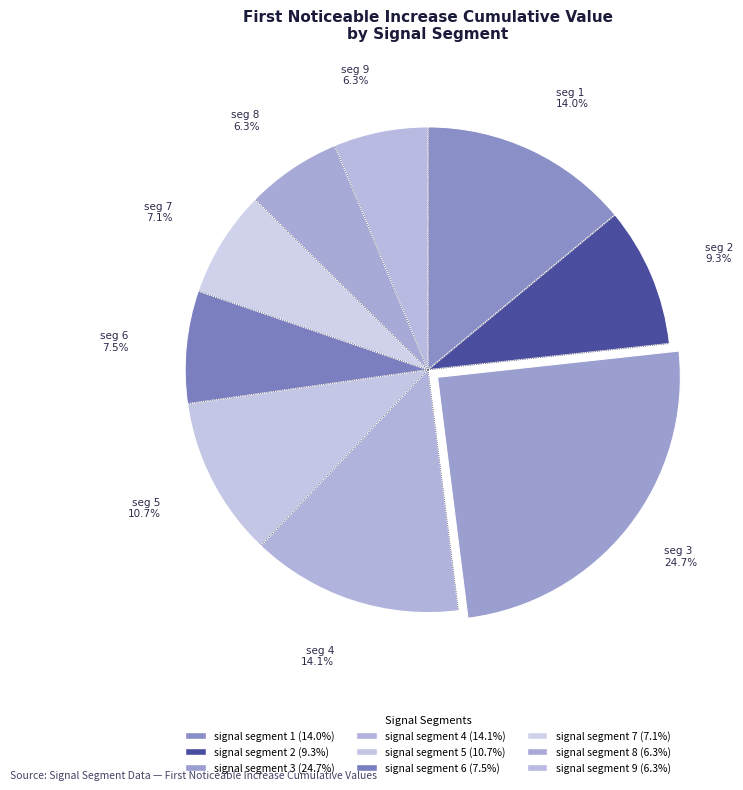

To the nearest percent, what percentage of the pie is signal segment 4?

14%